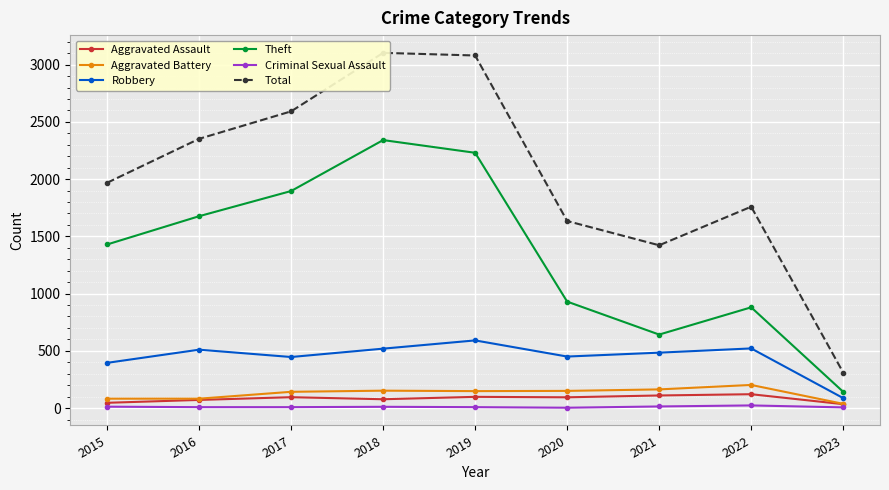

At which category is the sum across all series the highest?

2018